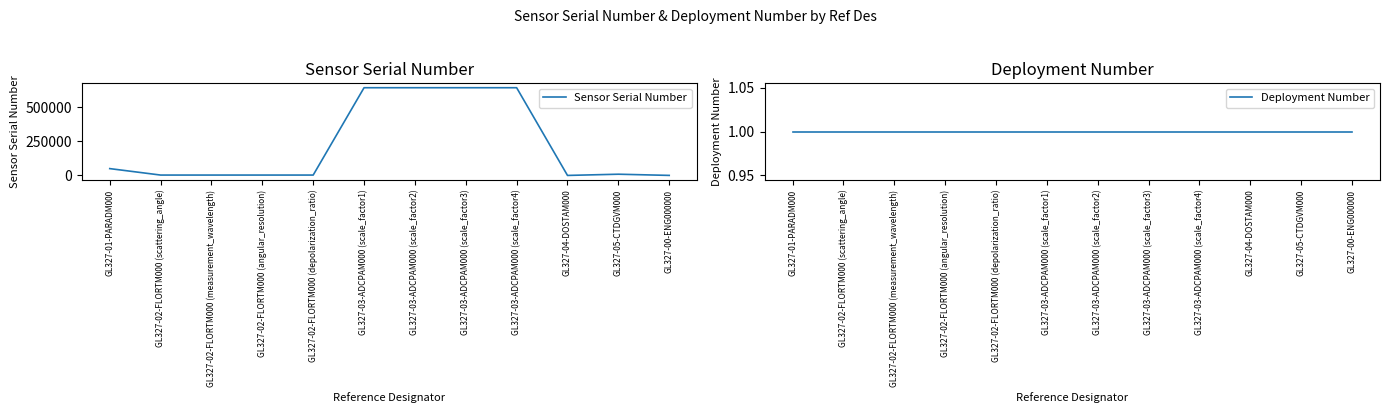

At GL327-03-ADCPAM000 (scale_factor1), list the series in order from smallest to largest.

Deployment Number, Sensor Serial Number